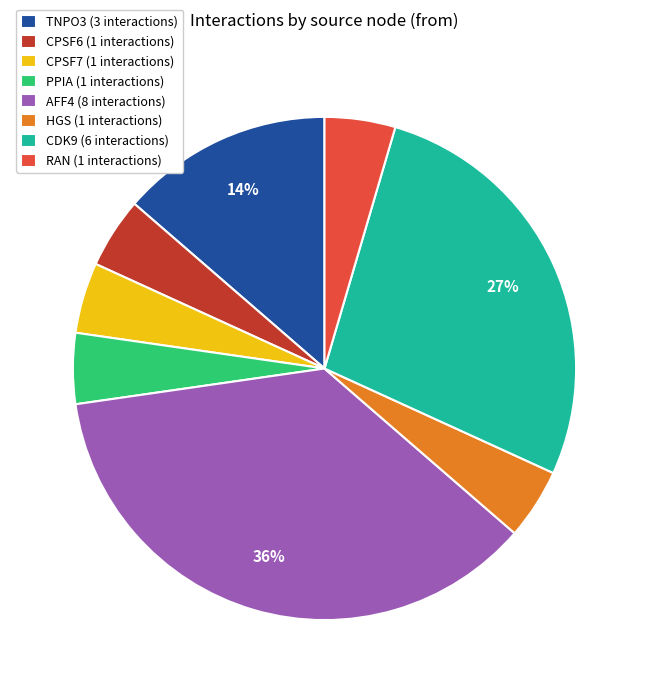

What is the largest slice in the pie chart?

AFF4 (8 interactions)